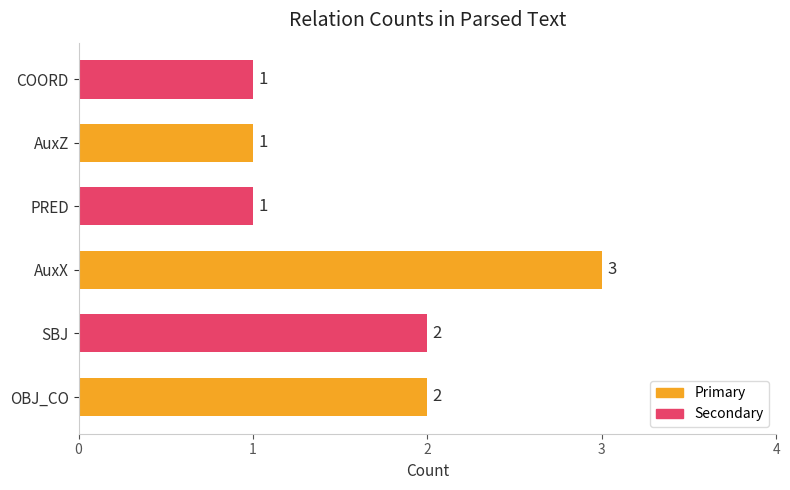

Approximately how many times larger is the value at AuxX compared to COORD?

3.0